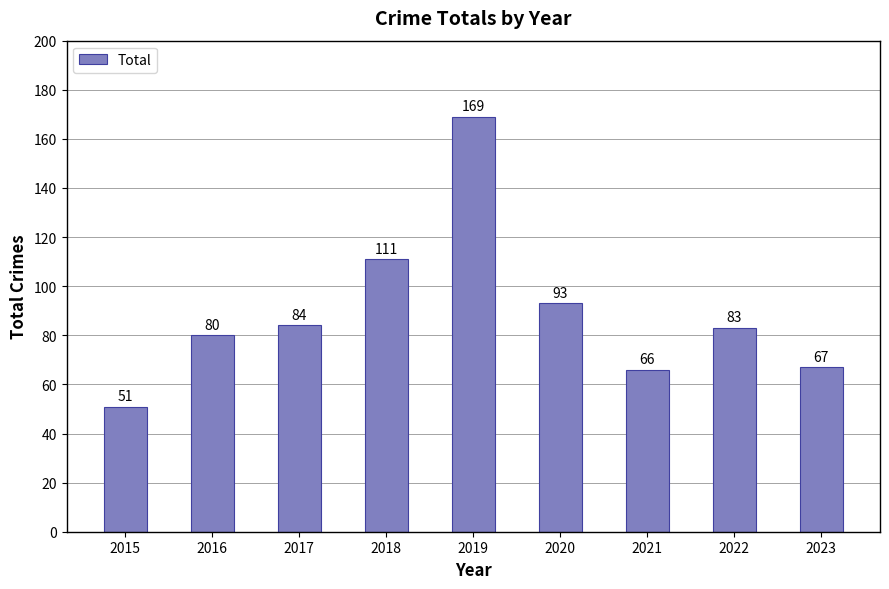

What is the sum of the values at 2018 and 2023?

178